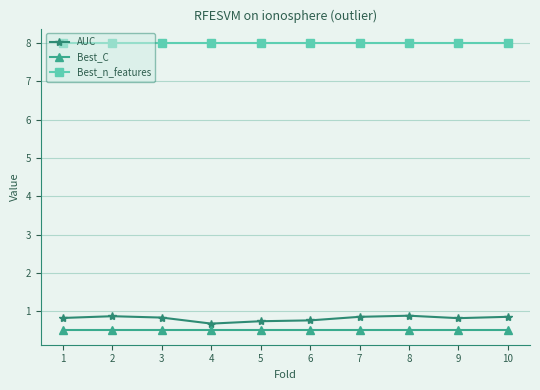

What is the sum of the AUC values at 7 and 10?

1.7